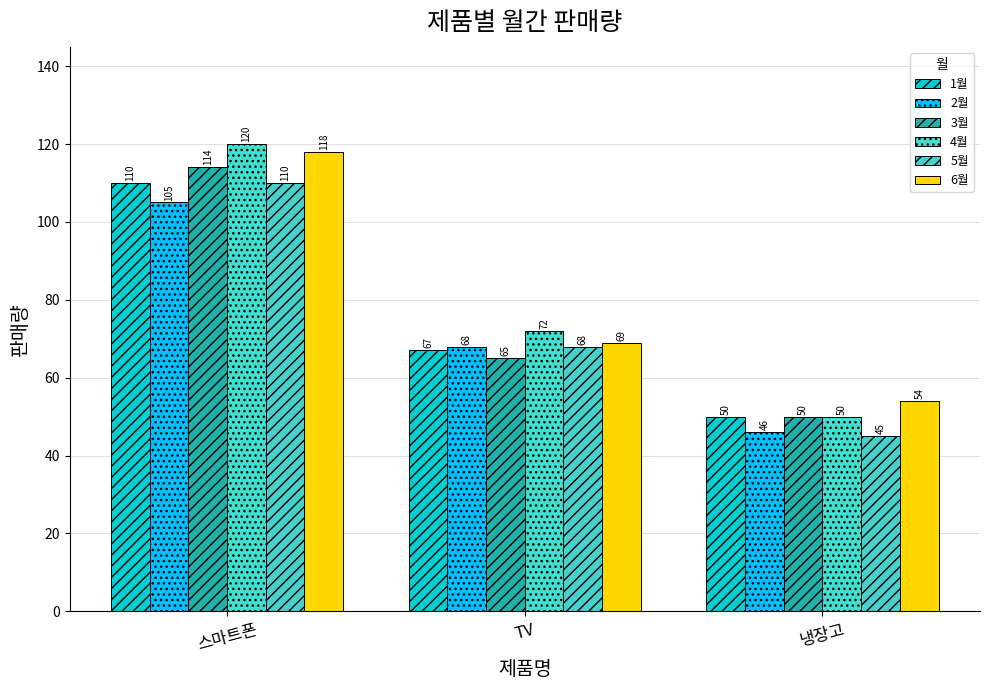

Is the value of 1월 at TV greater than the value of 3월 at 냉장고?

Yes